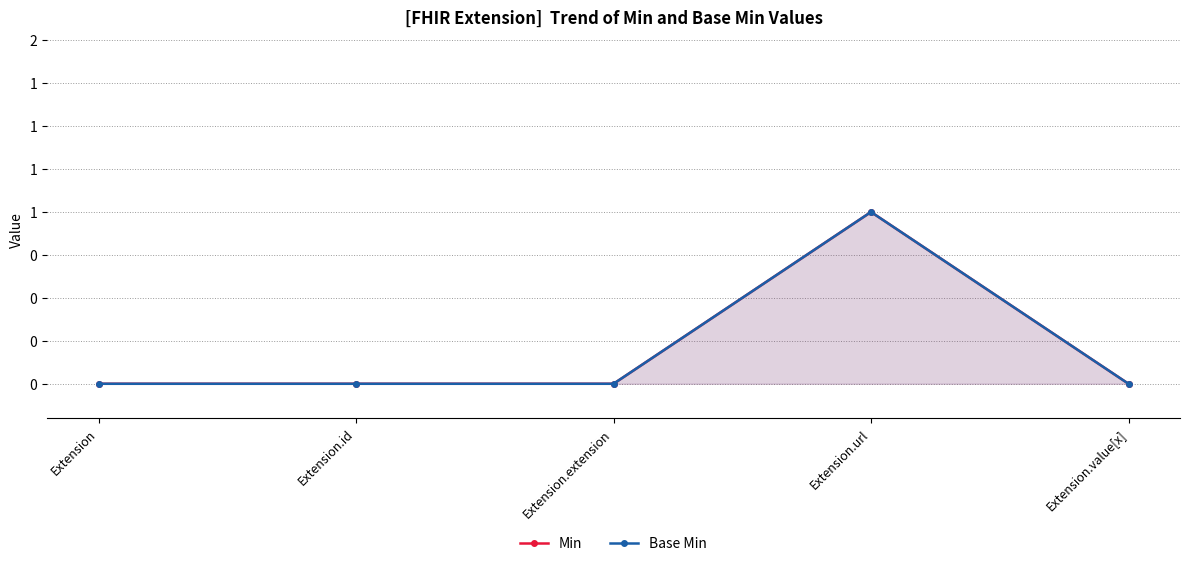

Is it true that Min equals 1 at Extension.id?

False